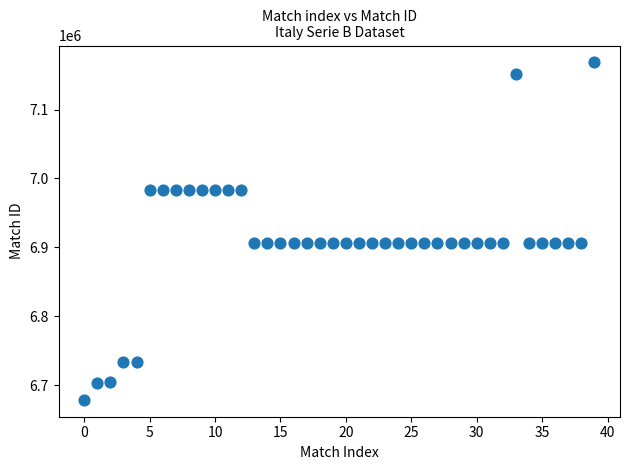

What is the range of Y values (max minus min)?

489504